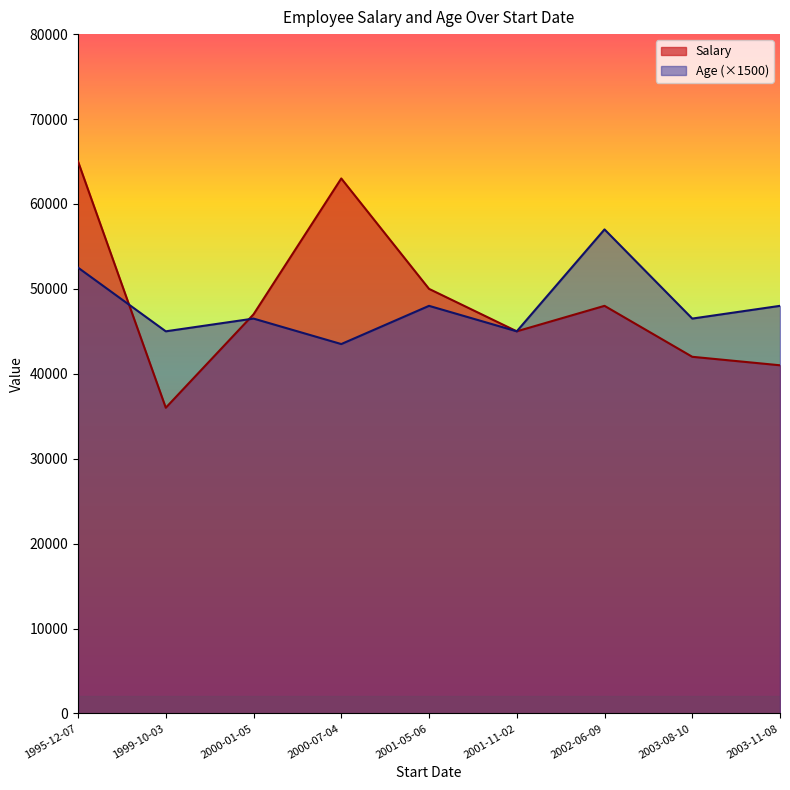

What is the difference between the Age values at 2001-11-02 and 2003-11-08?

2